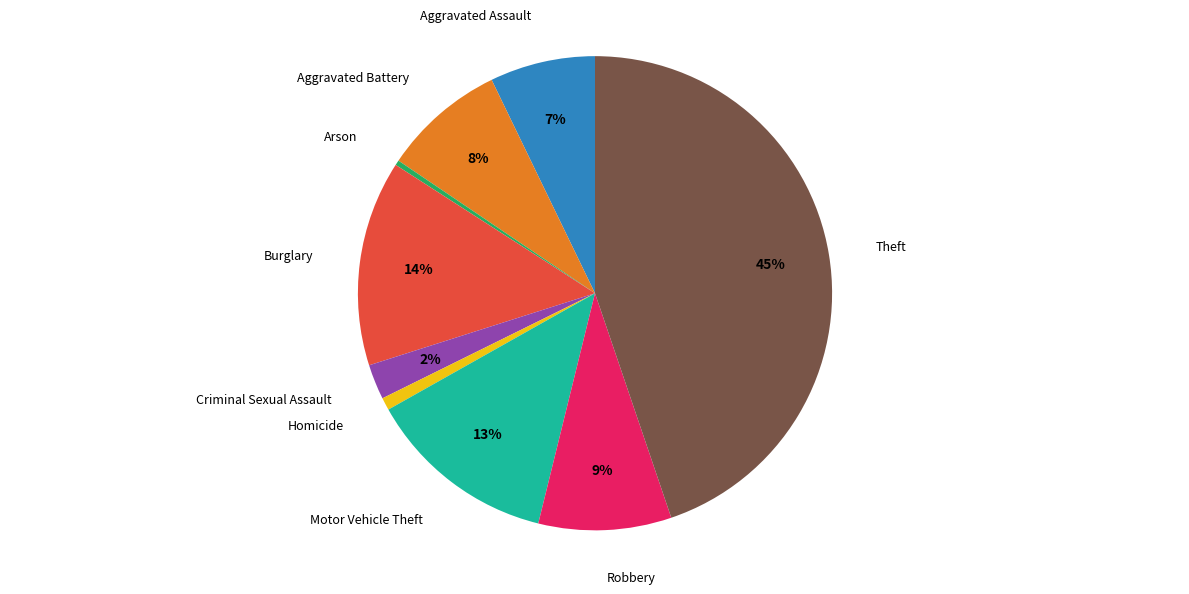

Is there any slice that represents more than half of the pie?

No